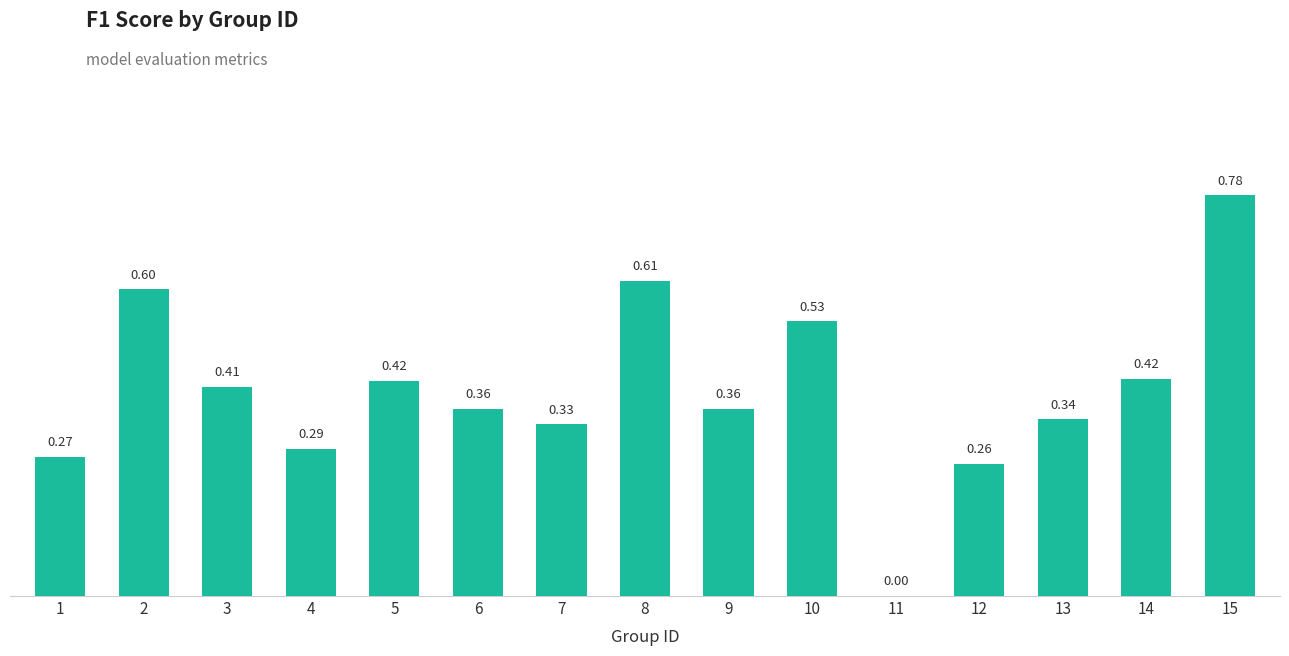

What is the sum of all values?

6.0